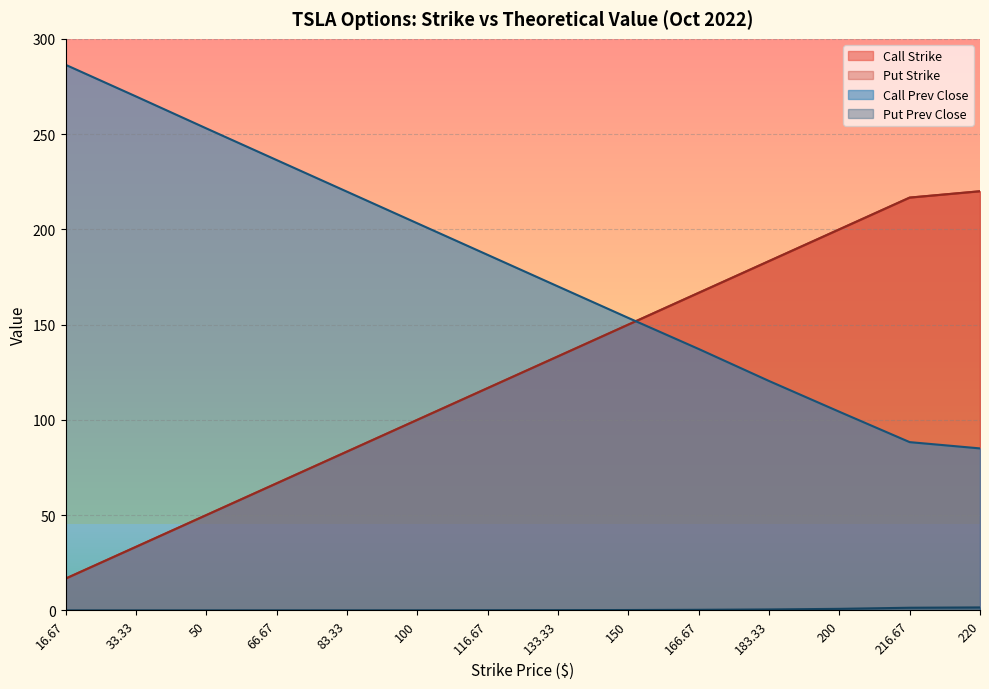

At which category is the sum across all series the highest?

220